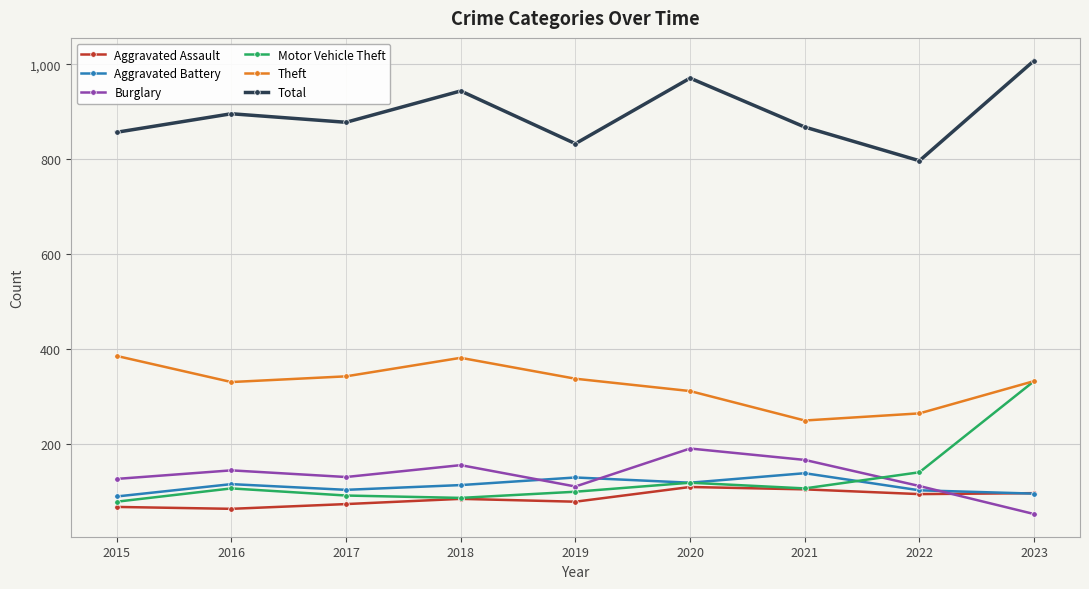

Is the value of Aggravated Assault at 2023 greater than the value of Motor Vehicle Theft at 2021?

No